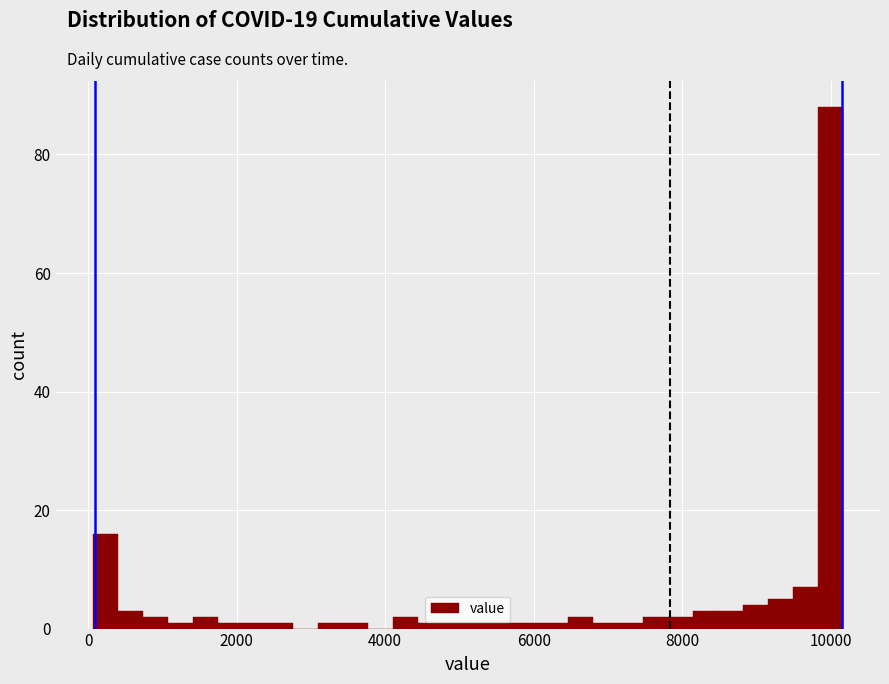

Around what value on the x-axis is the tallest bar? Give the approximate position of its centre, as read against the axis.

10000